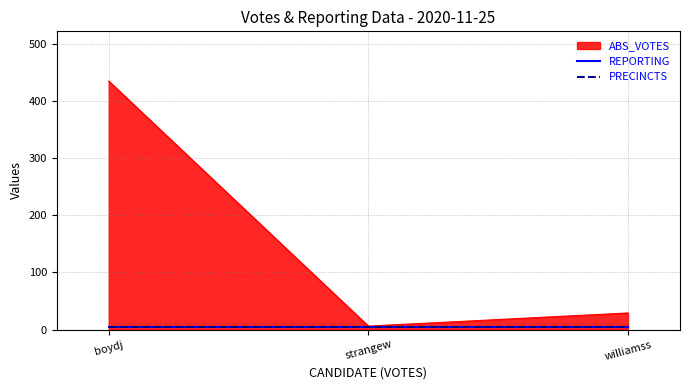

Does the chart display data point markers on the line(s)?

No